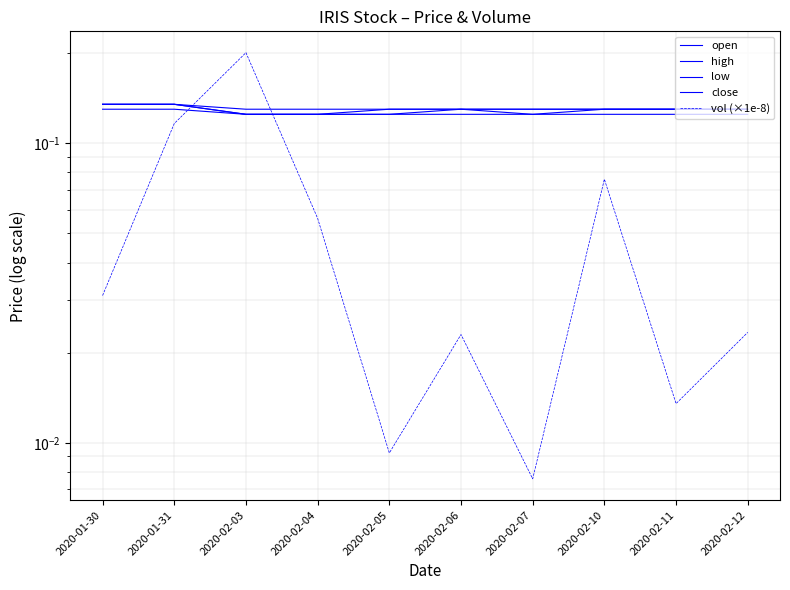

True or false: close has more than 0 points higher than both neighbors.

False